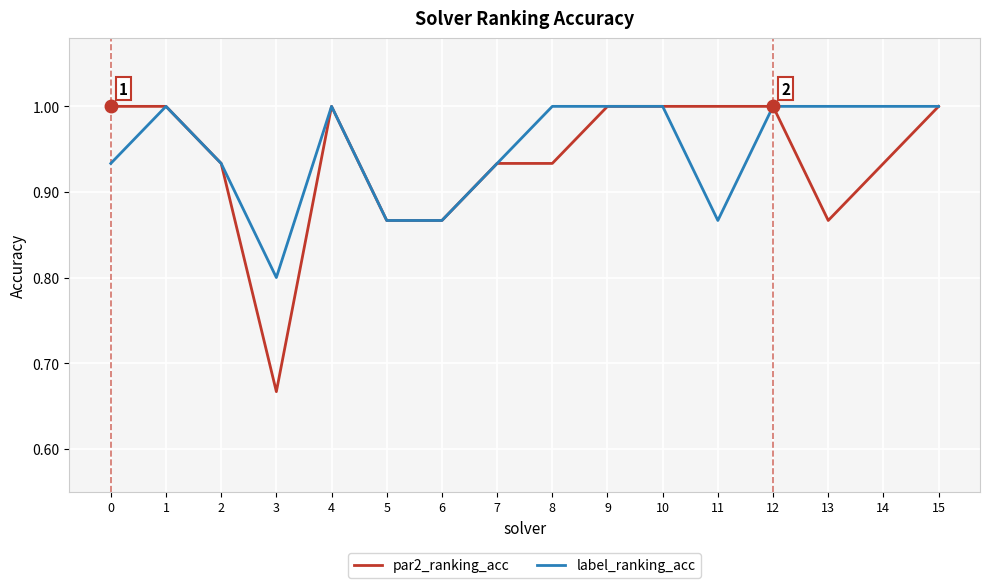

True or false: label_ranking_acc has a value of 0.4 at 11.

False